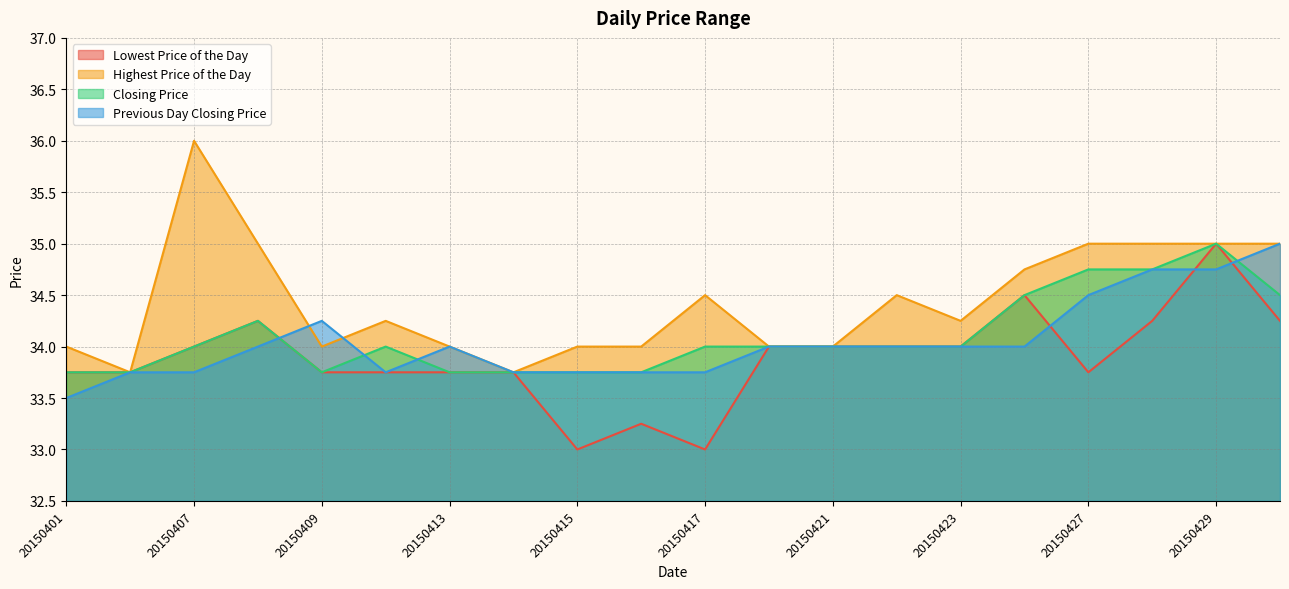

The value of Closing Price at 20150427 is 54.1. True or false?

False